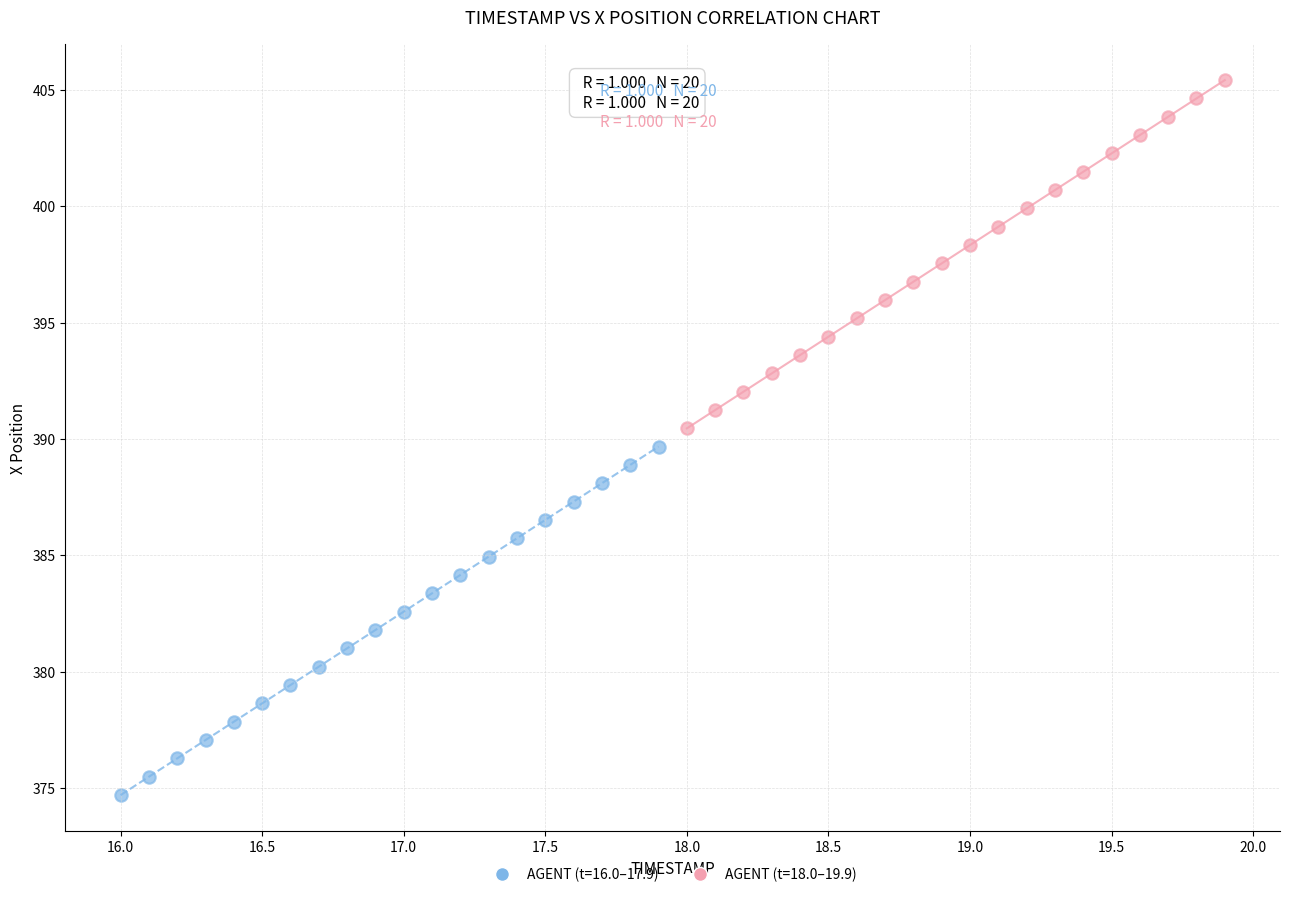

Which series contains the highest Y value?

AGENT (t=18.0–19.9)